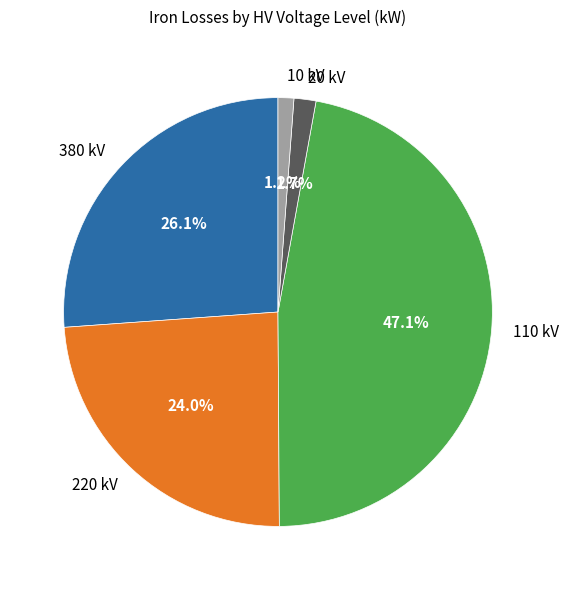

Combined, do 110 kV and 20 kV account for over 50%?

No